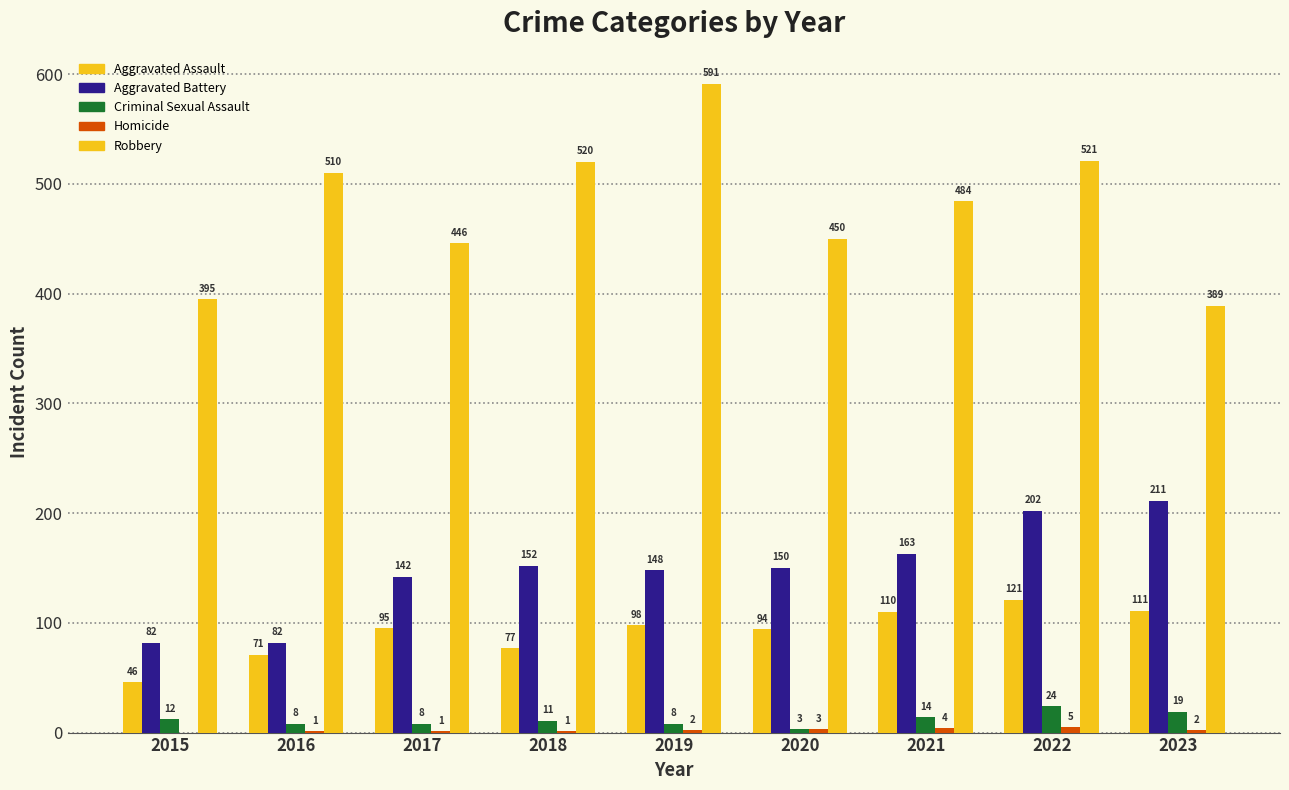

Reading left to right, extract all data points from this chart.

Aggravated Assault: 2015=46	2016=71	2017=95	2018=77	2019=98	2020=94	2021=110	2022=121	2023=111
Aggravated Battery: 2015=82	2016=82	2017=142	2018=152	2019=148	2020=150	2021=163	2022=202	2023=211
Criminal Sexual Assault: 2015=12	2016=8	2017=8	2018=11	2019=8	2020=3	2021=14	2022=24	2023=19
Homicide: 2015=0	2016=1	2017=1	2018=1	2019=2	2020=3	2021=4	2022=5	2023=2
Robbery: 2015=395	2016=510	2017=446	2018=520	2019=591	2020=450	2021=484	2022=521	2023=389